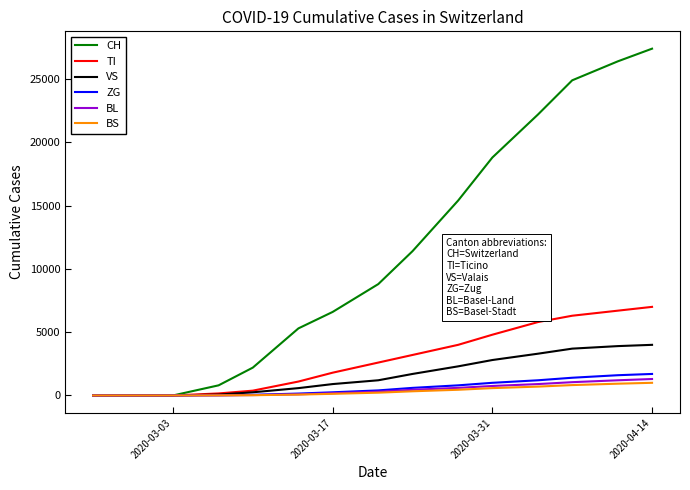

What is the maximum value shown in the chart?

27400